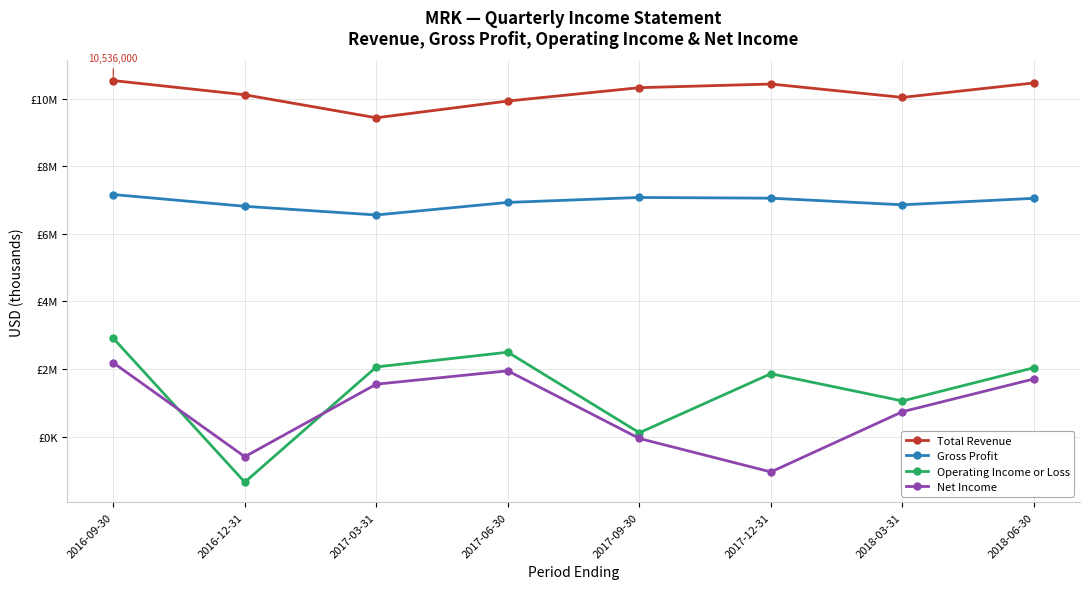

What are all the series names shown in the legend?

Total Revenue, Gross Profit, Operating Income or Loss, Net Income